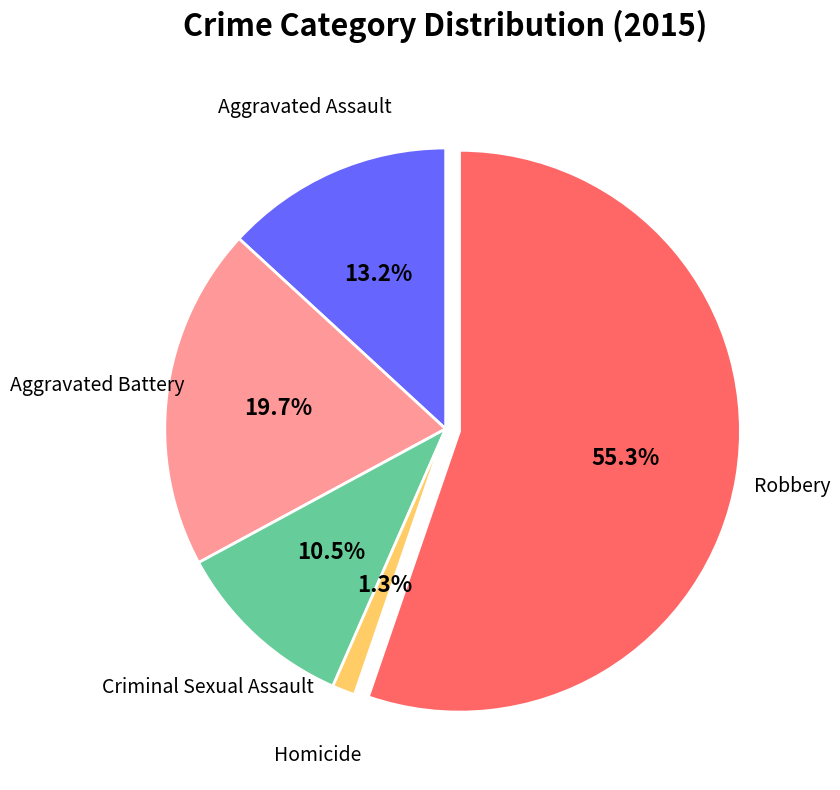

How many slices are in this pie chart?

5